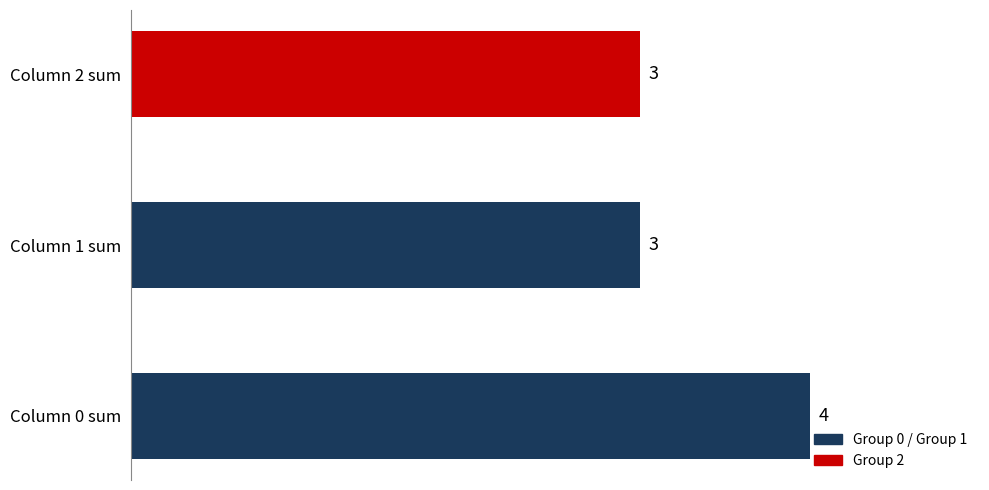

What is the difference between the maximum and minimum values?

1